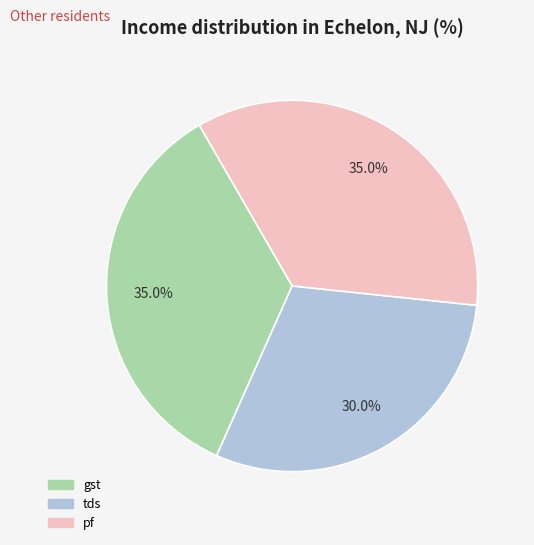

What is the smallest slice in the pie chart?

tds